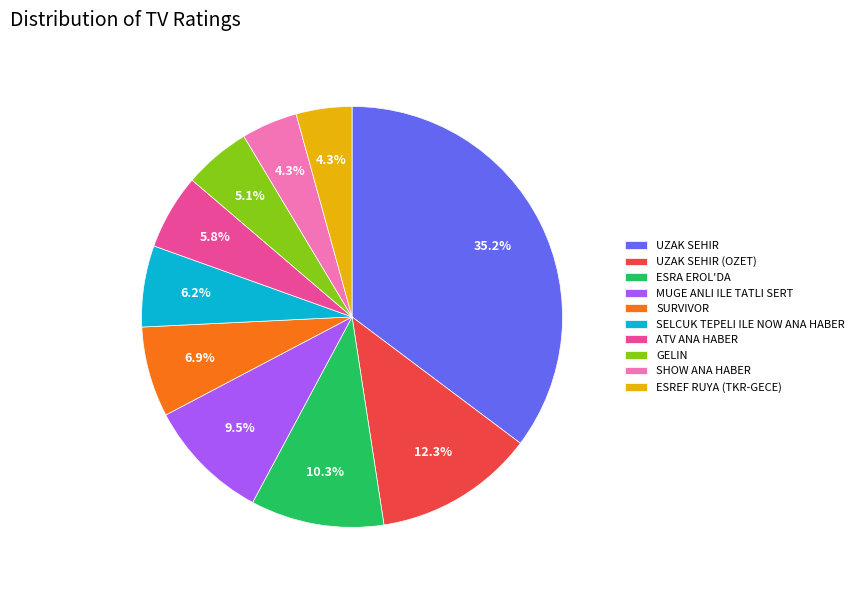

Which slice is the largest?

UZAK SEHIR